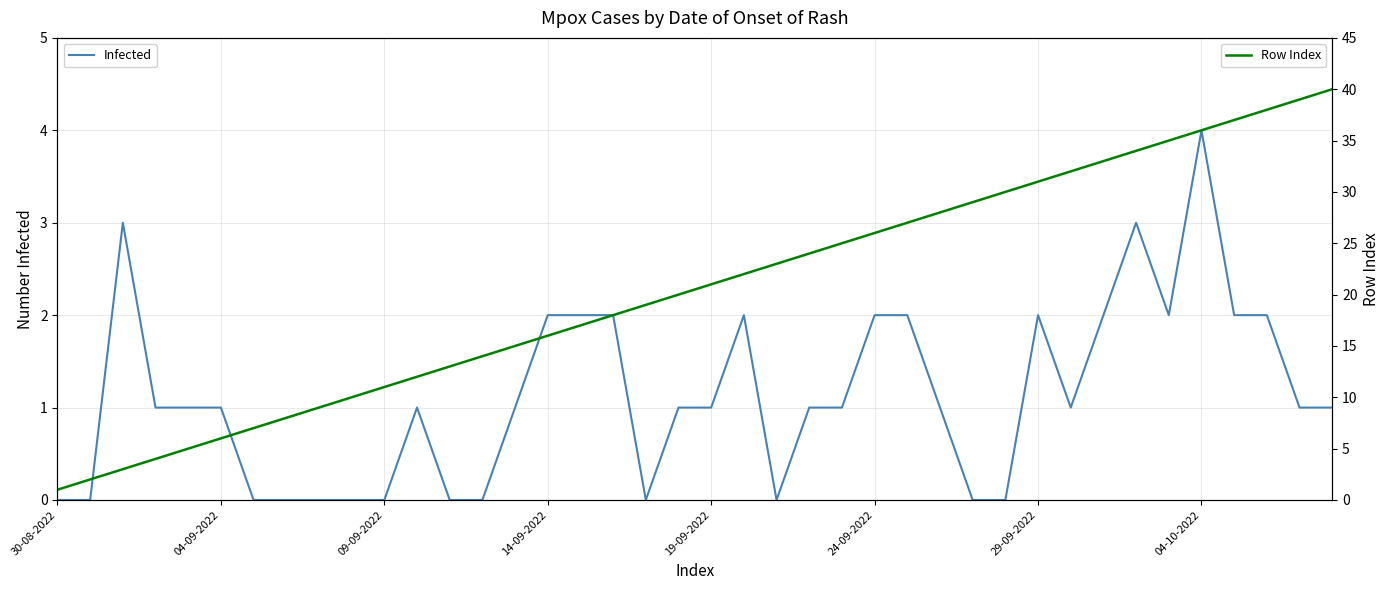

What value does the Infected series have at 11?

1